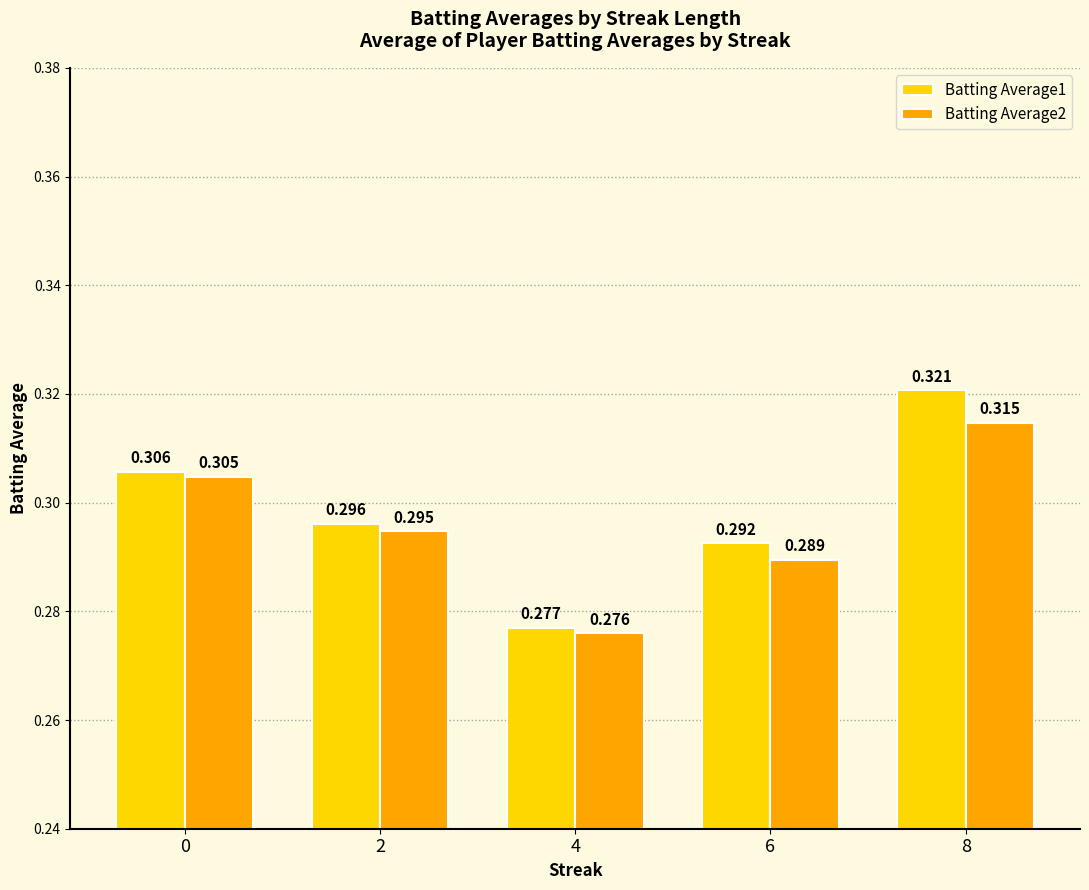

Is the value of Batting Average1 at 6 greater than the value of Batting Average2 at 4?

Yes